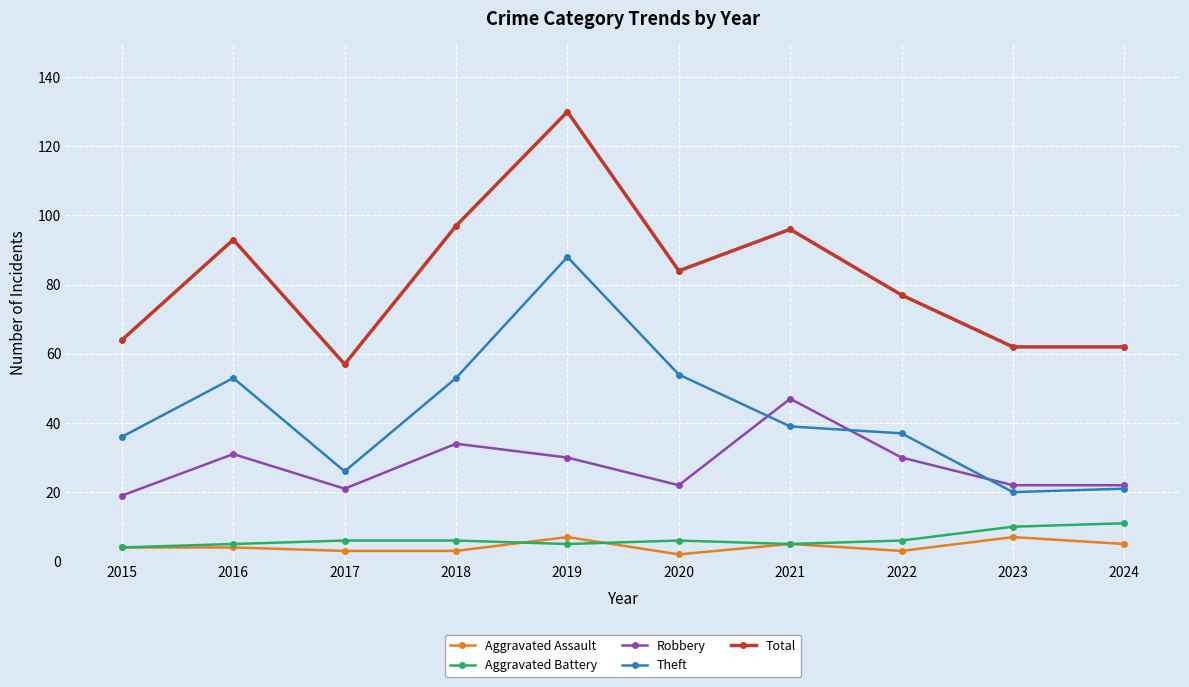

True or false: Aggravated Assault and Total cross at least once.

False